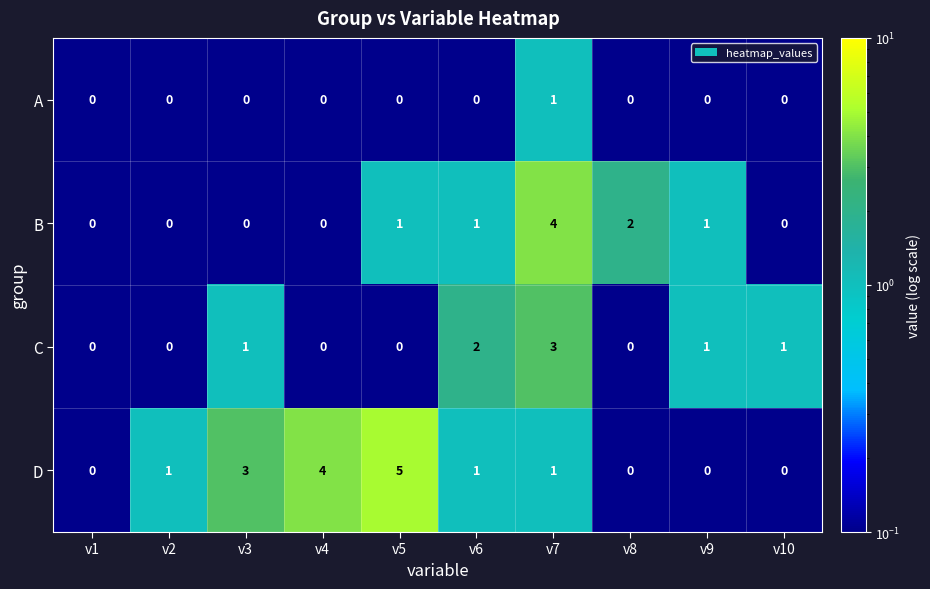

Count the B values in the range 0 to 1.

8